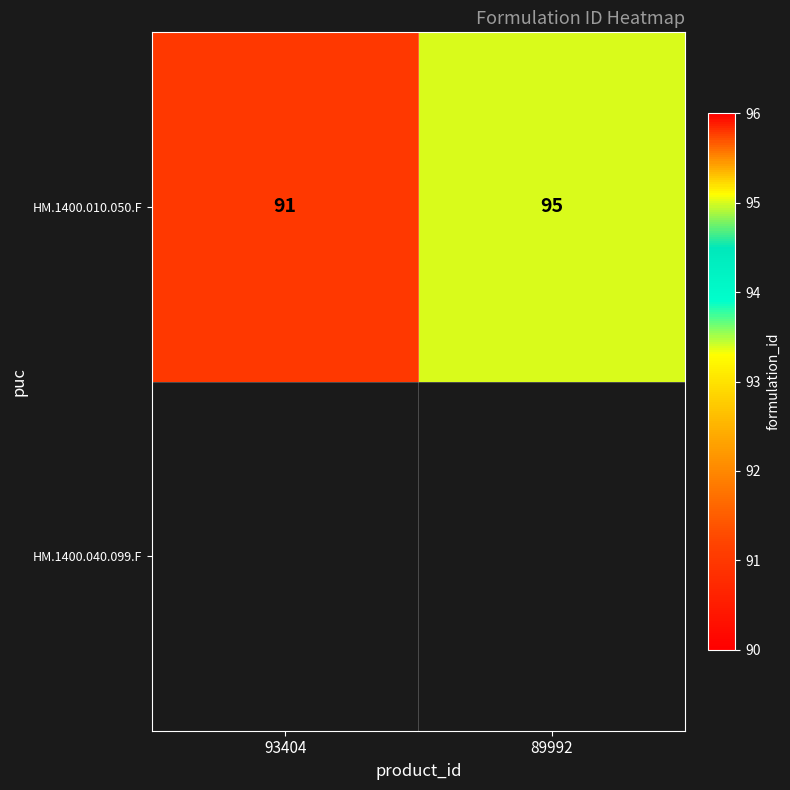

List the labels in order of value, smallest first.

93404, 89992